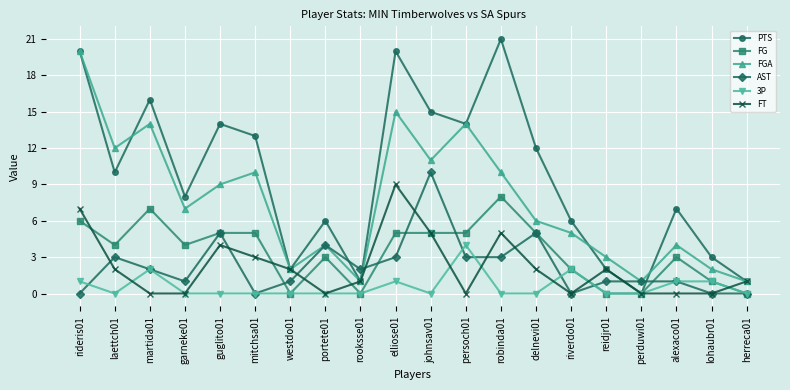

Which series has the widest spread of values?

PTS